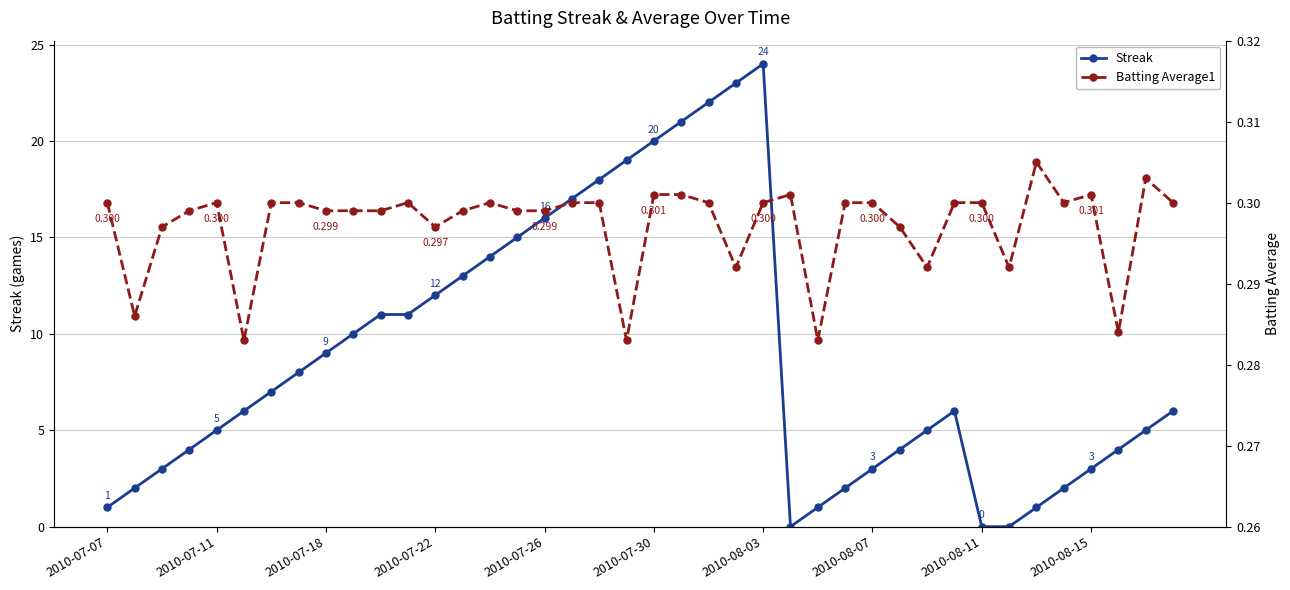

Which category has the highest value in the Streak series?

2010-08-03